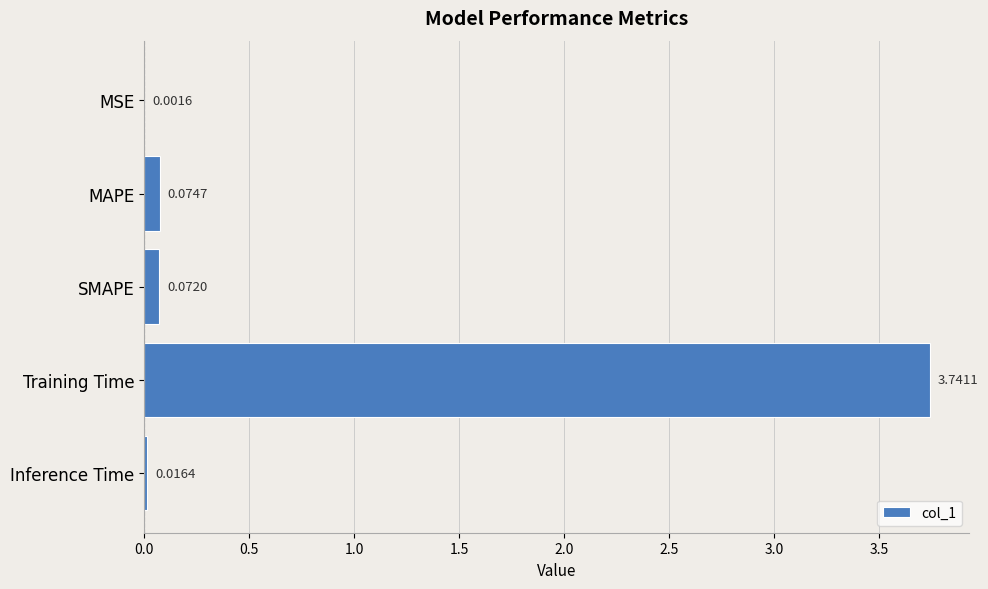

Which label corresponds to the largest value in the chart?

Training Time